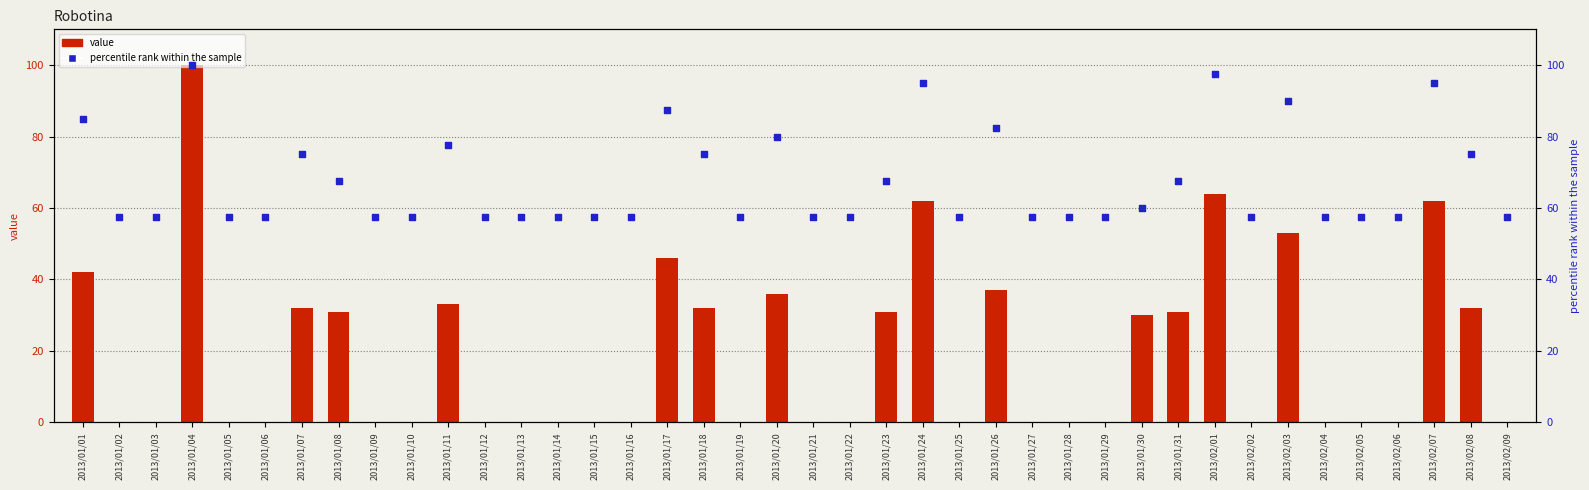

Which series reaches the maximum Y coordinate?

value